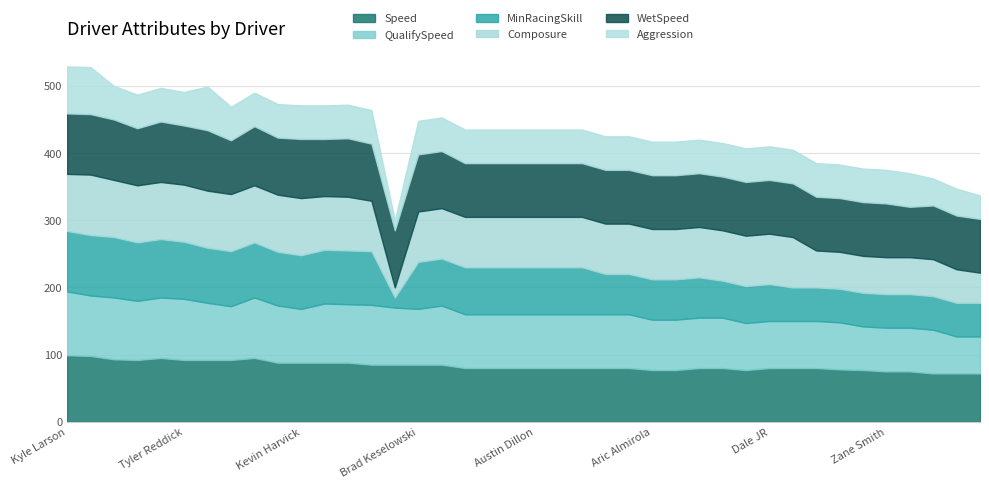

What is the lowest value of the Composure series?

15